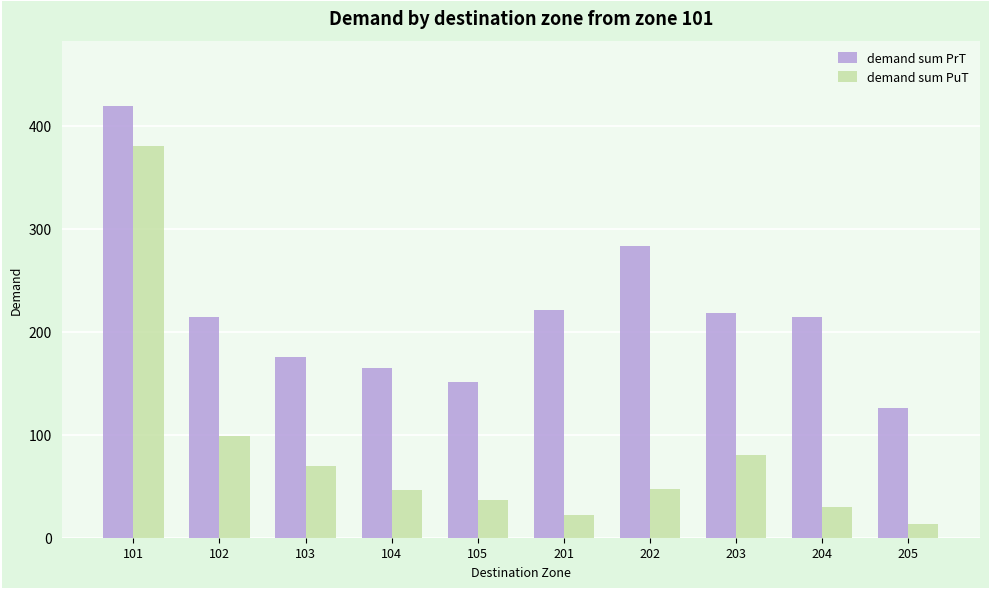

What is the sum of the demand sum PrT values at 105 and 103?

326.6